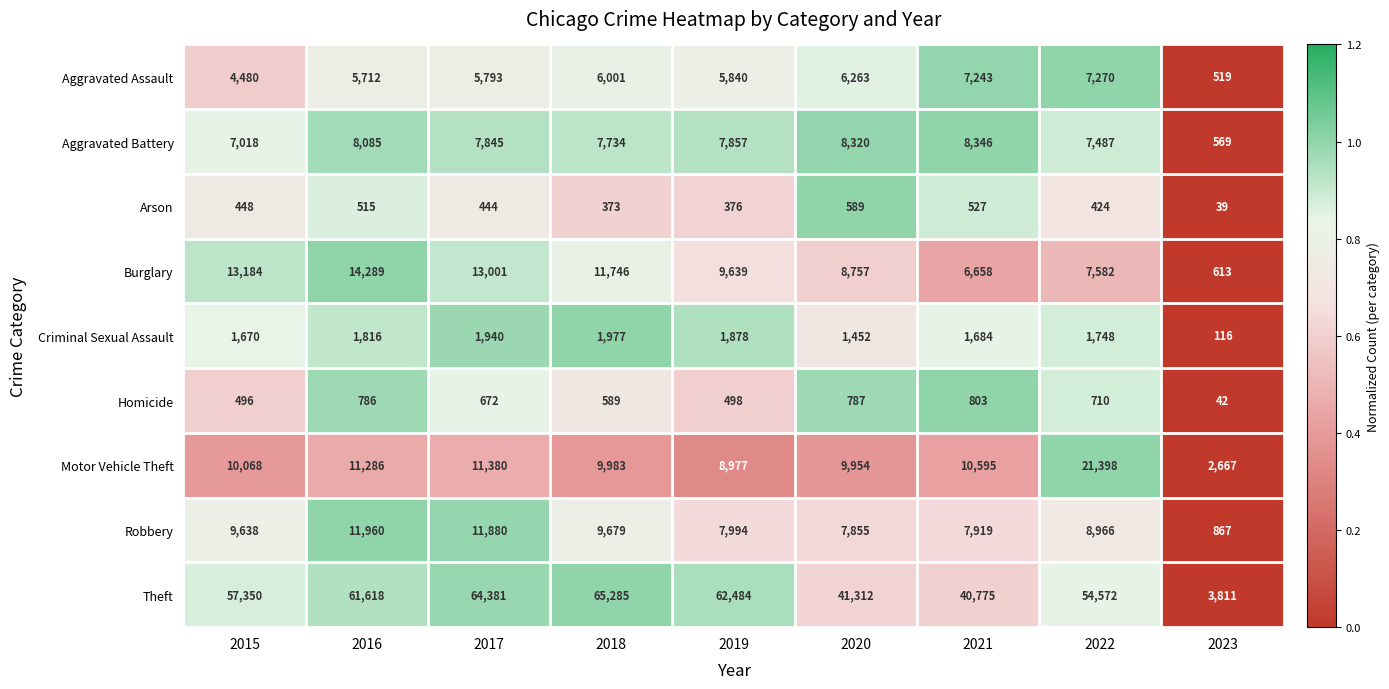

Between 2016 and 2020, which series saw the biggest shift?

Theft